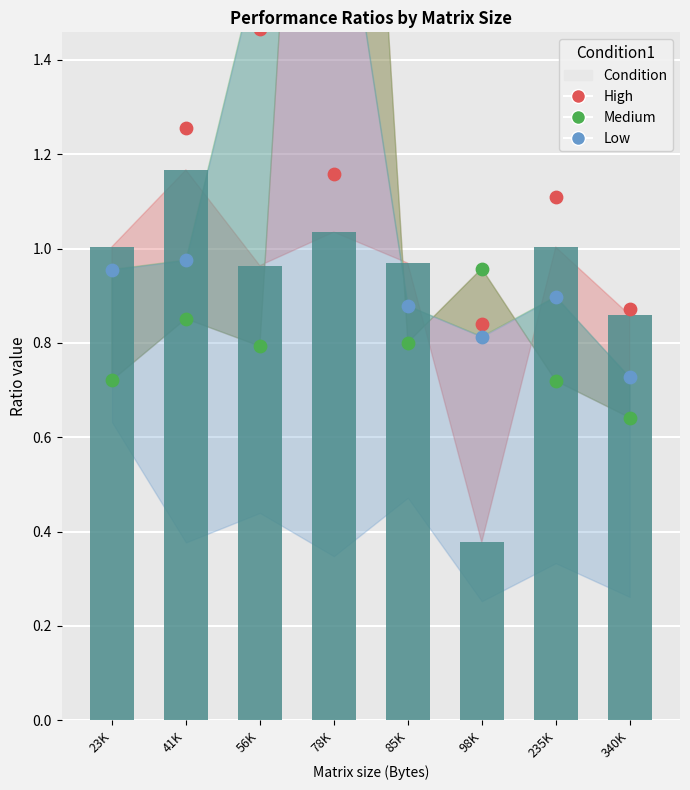

Which series contains the highest Y value?

Medium